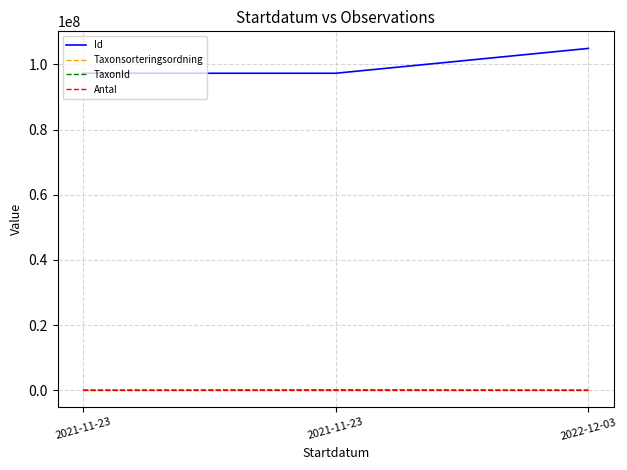

Is this an area chart (filled region under the line)?

No